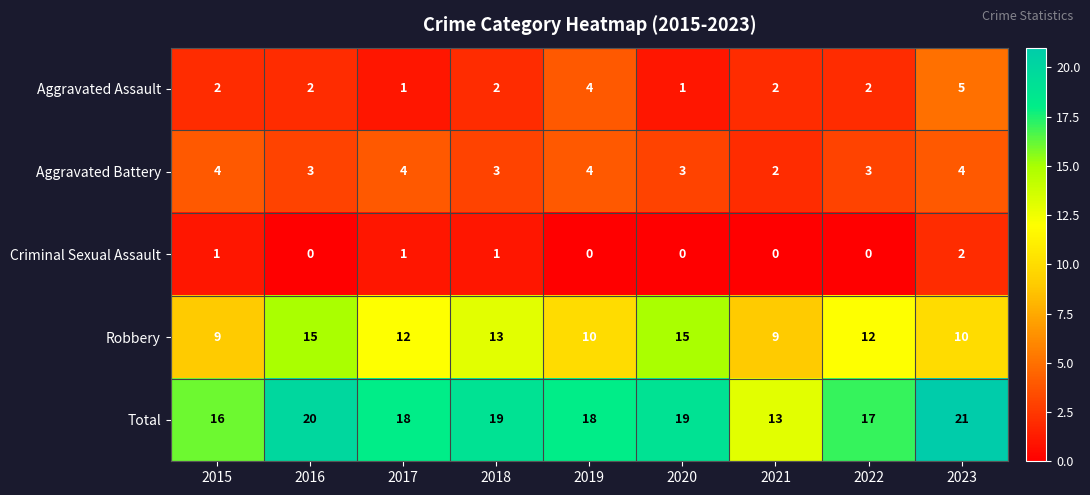

At which label does Total first exceed 18?

2016